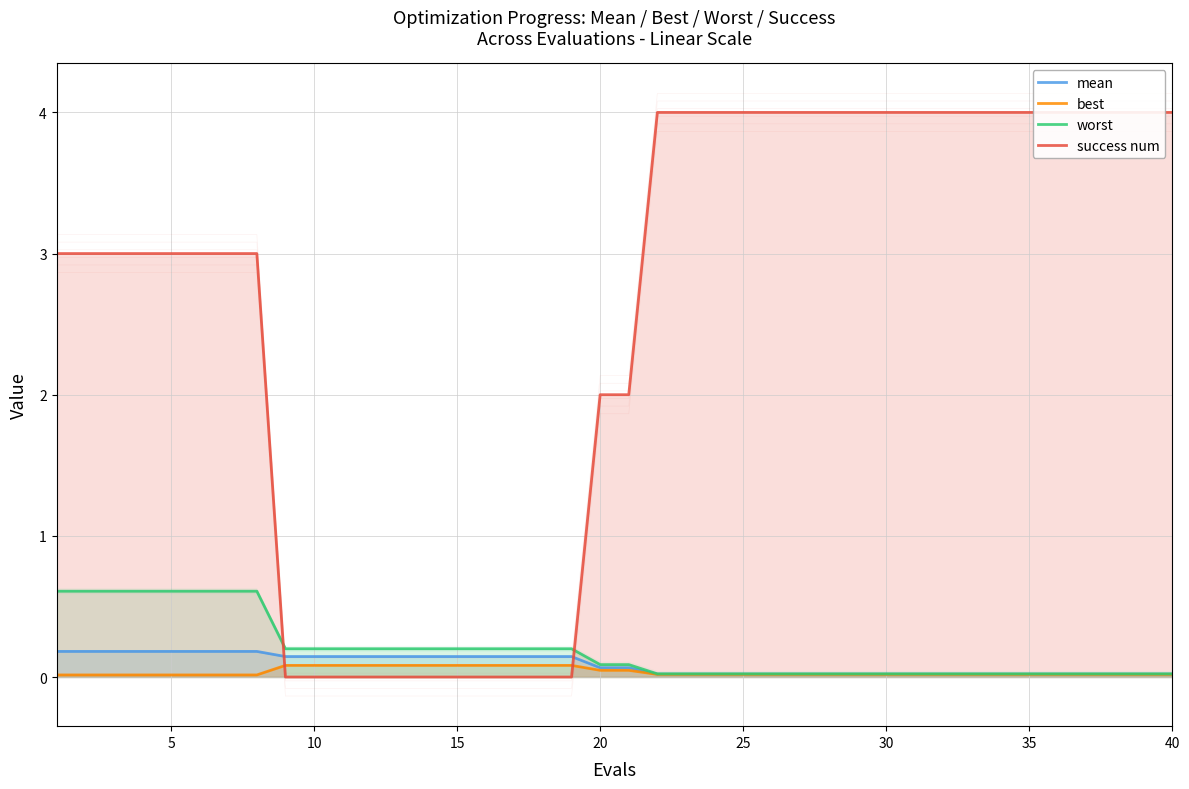

The value of worst at 9 is 0.2. True or false?

True